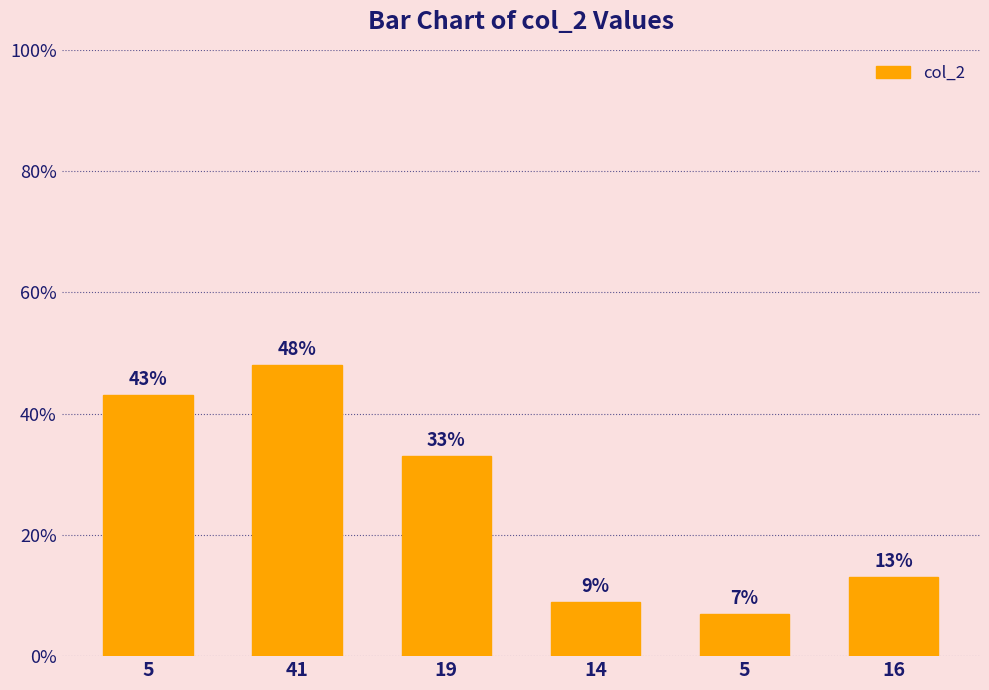

Rank the categories by value from lowest to highest.

5, 14, 16, 19, 5, 41